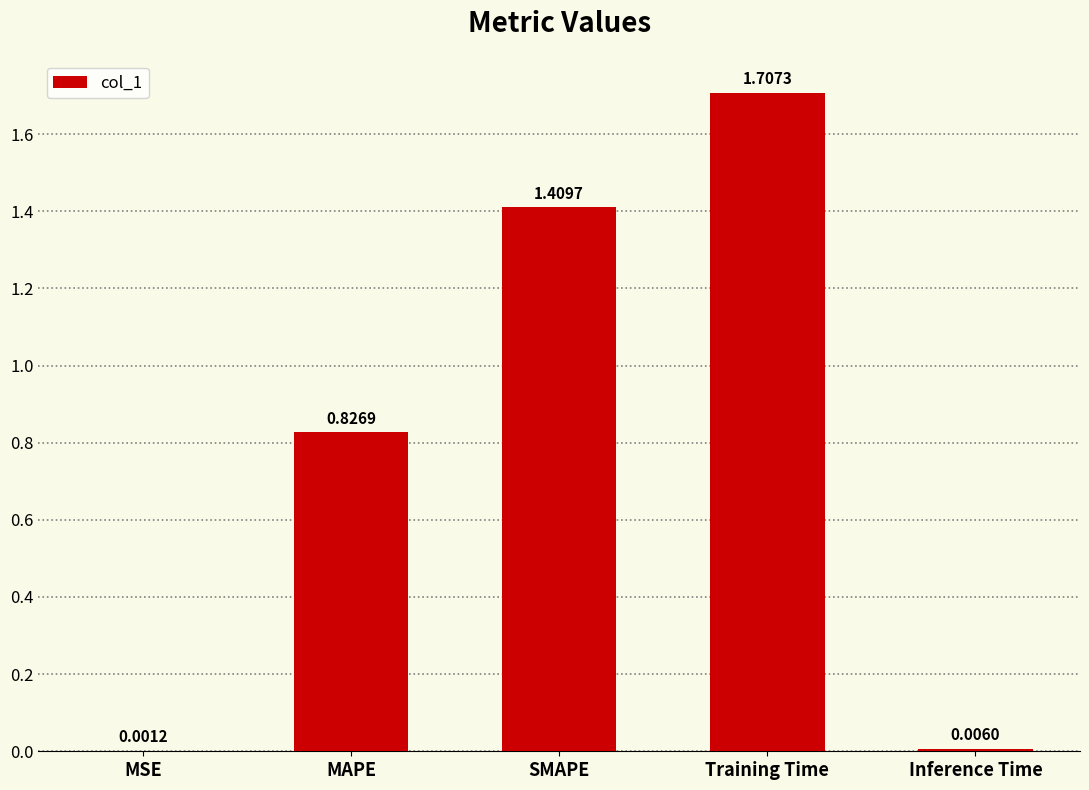

At which category does the chart reach its peak across all series?

Training Time